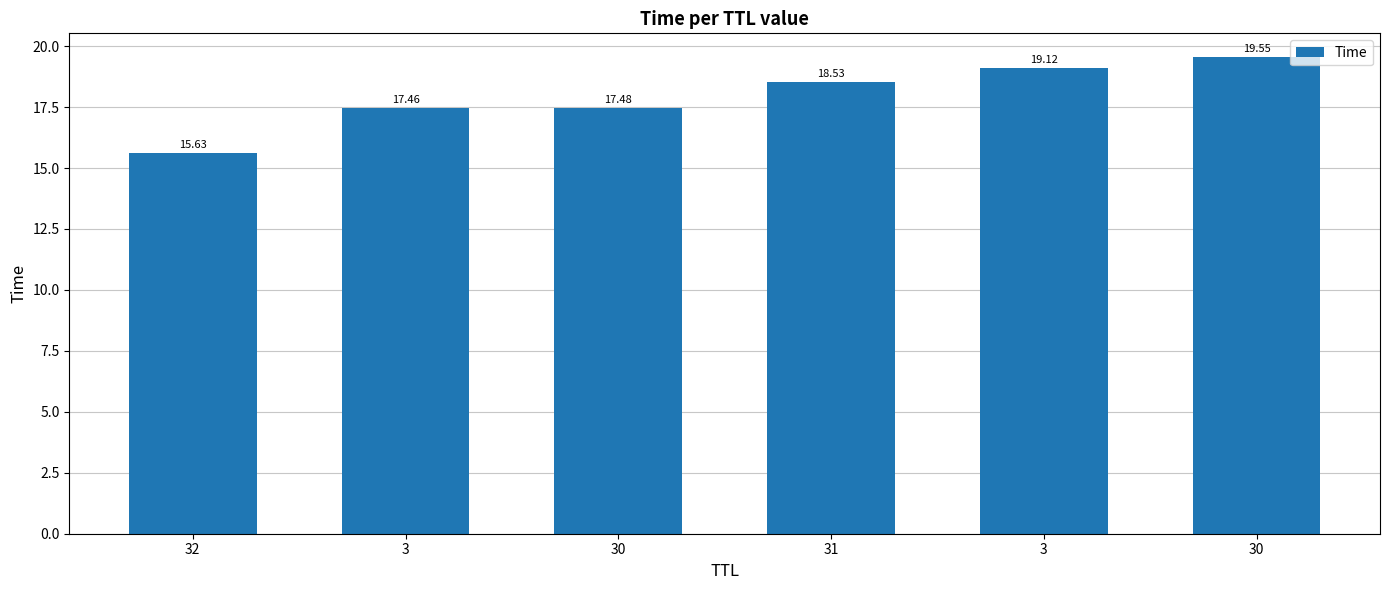

Approximately how many times larger is the value at 30 compared to 32?

1.3